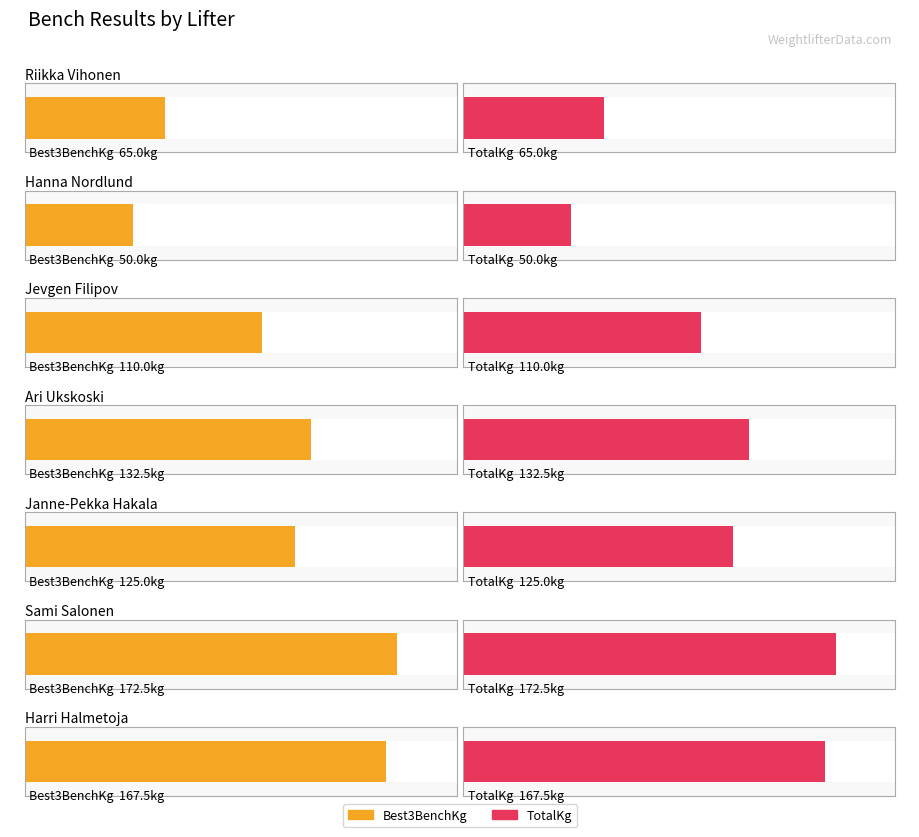

What are all the series names shown in the legend?

Best3BenchKg, TotalKg